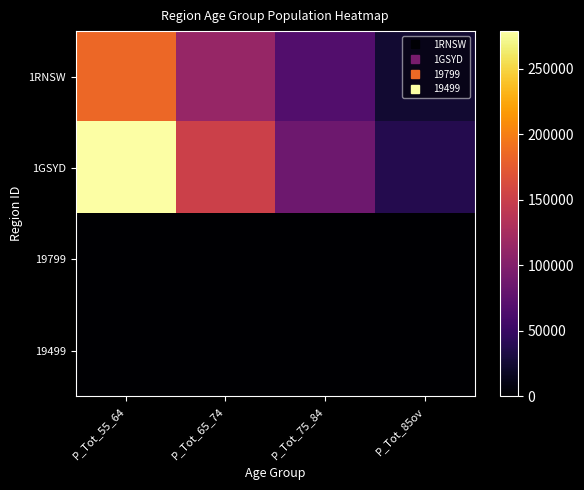

Between P_Tot_65_74 and P_Tot_55_64, which is larger?

P_Tot_55_64